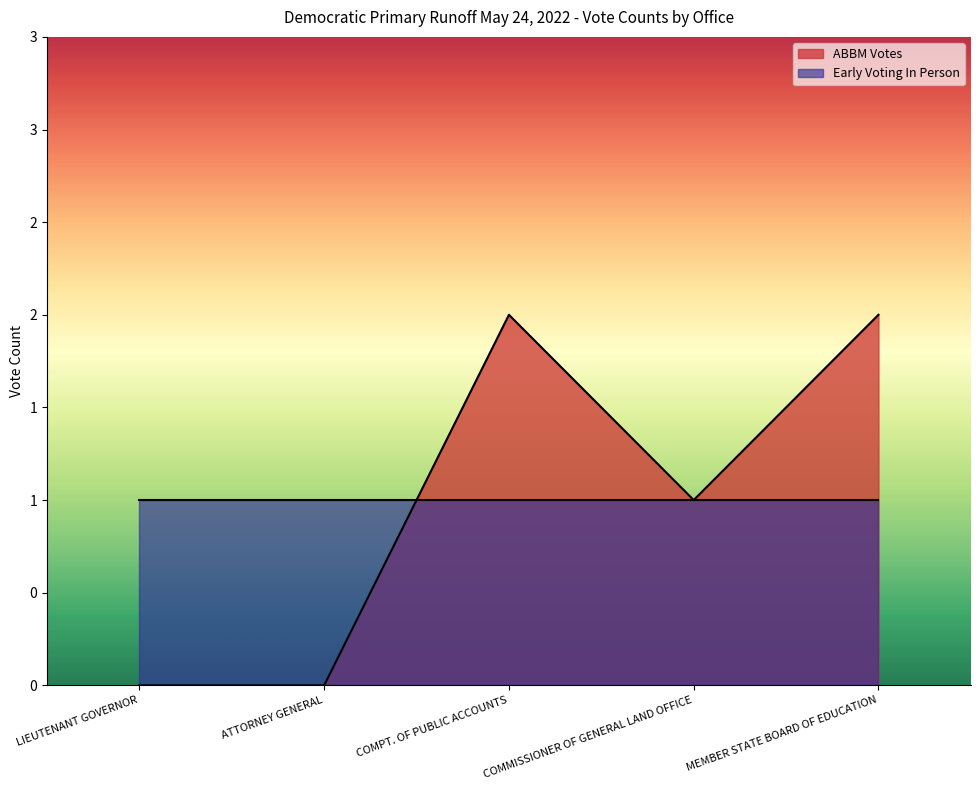

List the labels in order of value, smallest first.

LIEUTENANT GOVERNOR, ATTORNEY GENERAL, COMMISSIONER OF GENERAL LAND OFFICE, COMPT. OF PUBLIC ACCOUNTS, MEMBER STATE BOARD OF EDUCATION